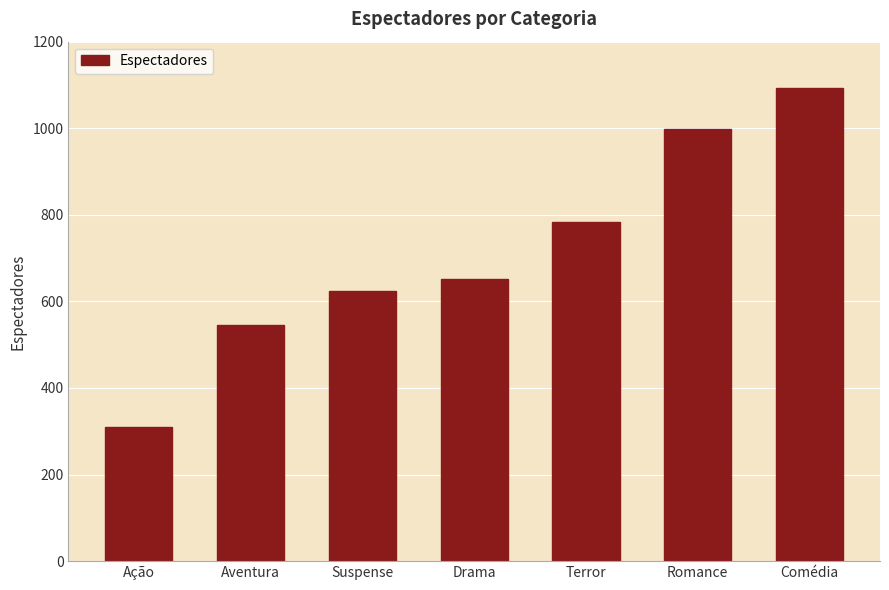

Rank the categories by value from lowest to highest.

Ação, Aventura, Suspense, Drama, Terror, Romance, Comédia